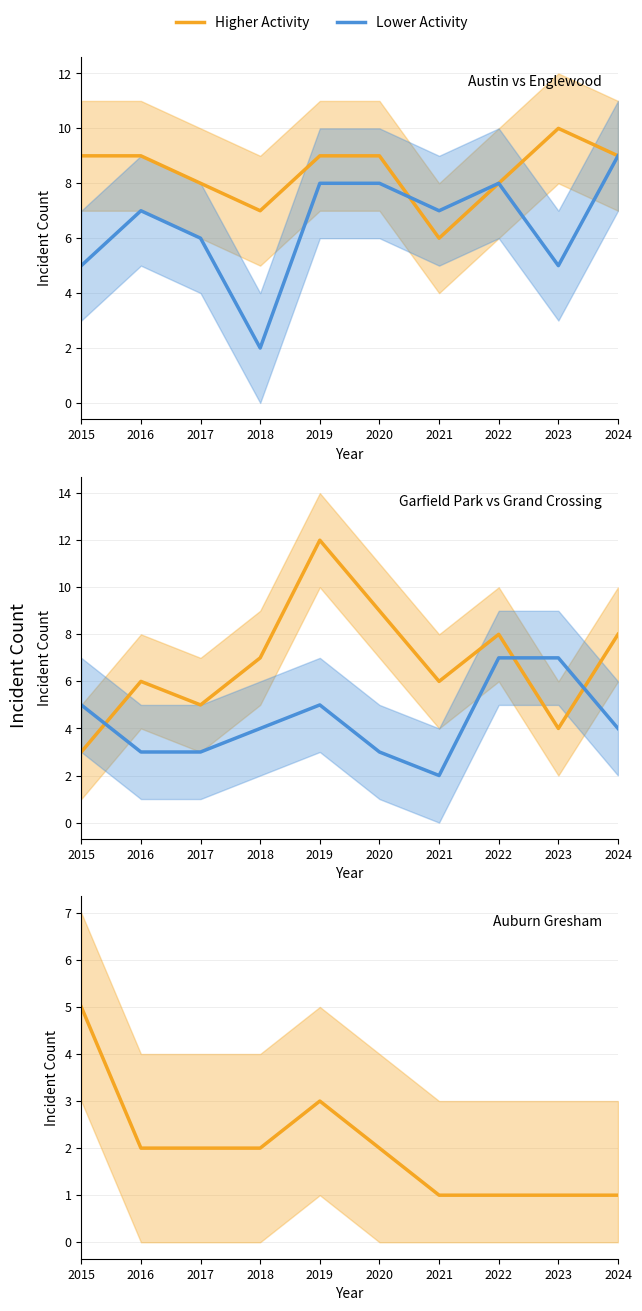

How many interior local peaks does the Englewood series have?

2